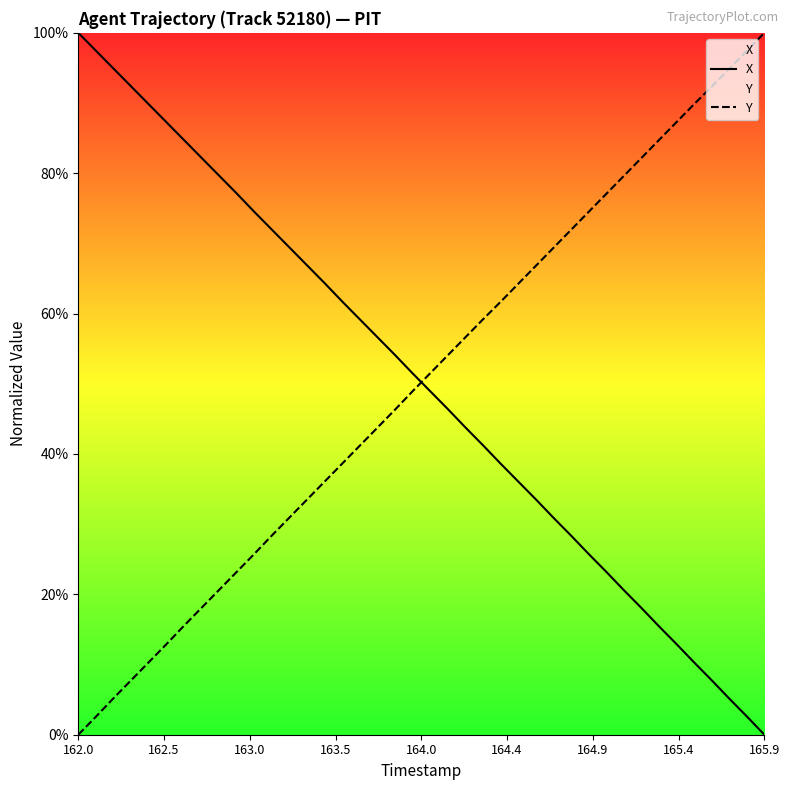

What is the value of the Y point at the 28th from the left?

69.3